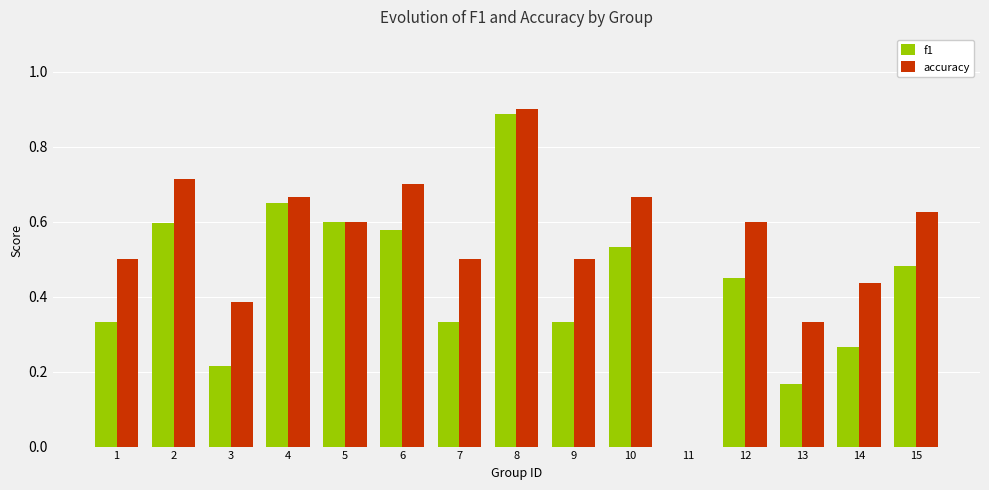

Which series changed the most between 5 and 8?

accuracy